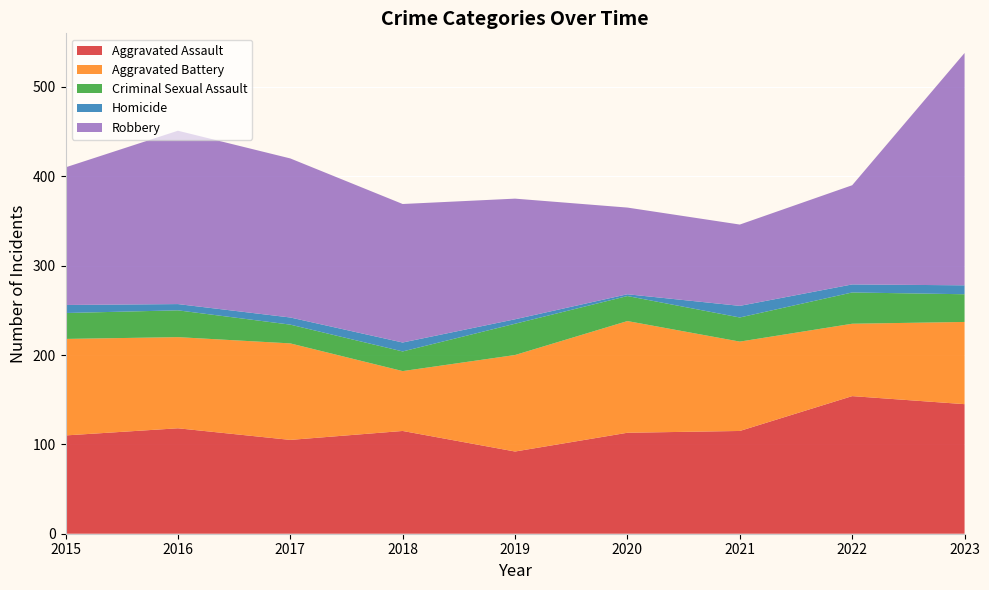

Reading right to left, extract all data points from this chart.

Aggravated Assault: 2023=145	2022=154	2021=115	2020=113	2019=92	2018=115	2017=105	2016=118	2015=110
Aggravated Battery: 2023=92	2022=81	2021=100	2020=125	2019=108	2018=67	2017=108	2016=102	2015=108
Criminal Sexual Assault: 2023=31	2022=35	2021=27	2020=28	2019=35	2018=22	2017=21	2016=30	2015=29
Homicide: 2023=10	2022=9	2021=13	2020=2	2019=5	2018=10	2017=8	2016=7	2015=9
Robbery: 2023=260	2022=111	2021=91	2020=97	2019=135	2018=155	2017=178	2016=194	2015=154